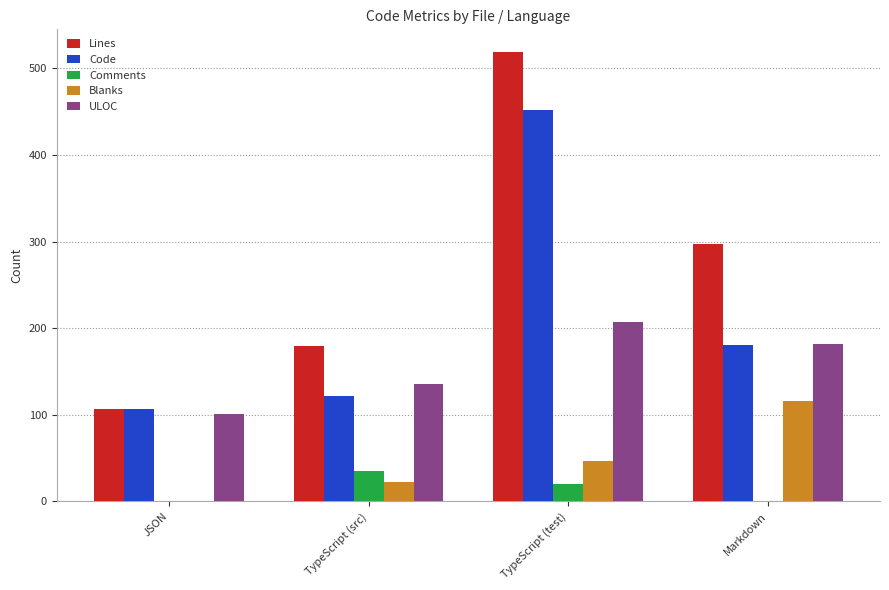

What is the spread (max minus min) of values at JSON?

107